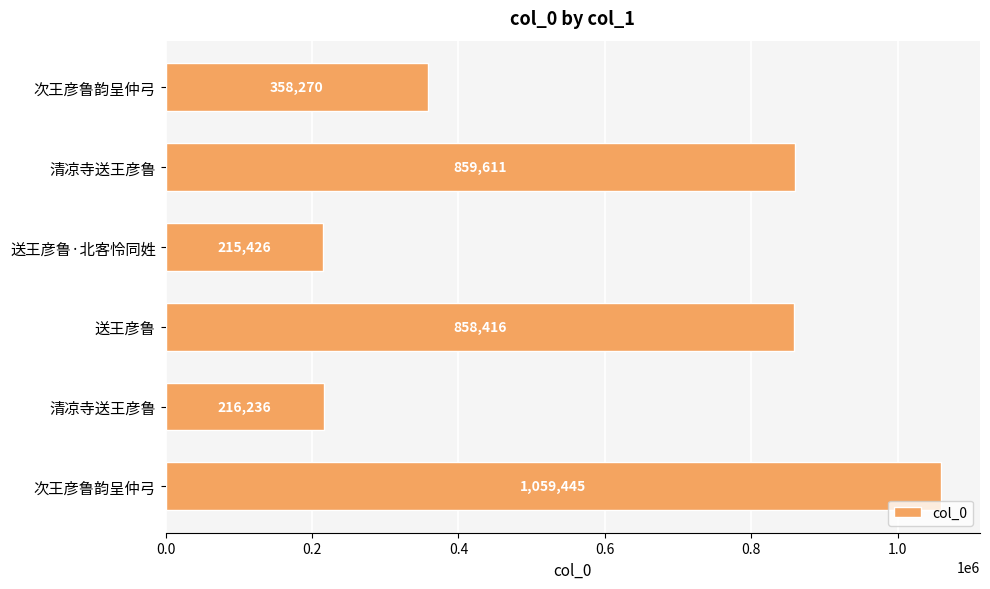

How many bars are there in total?

6